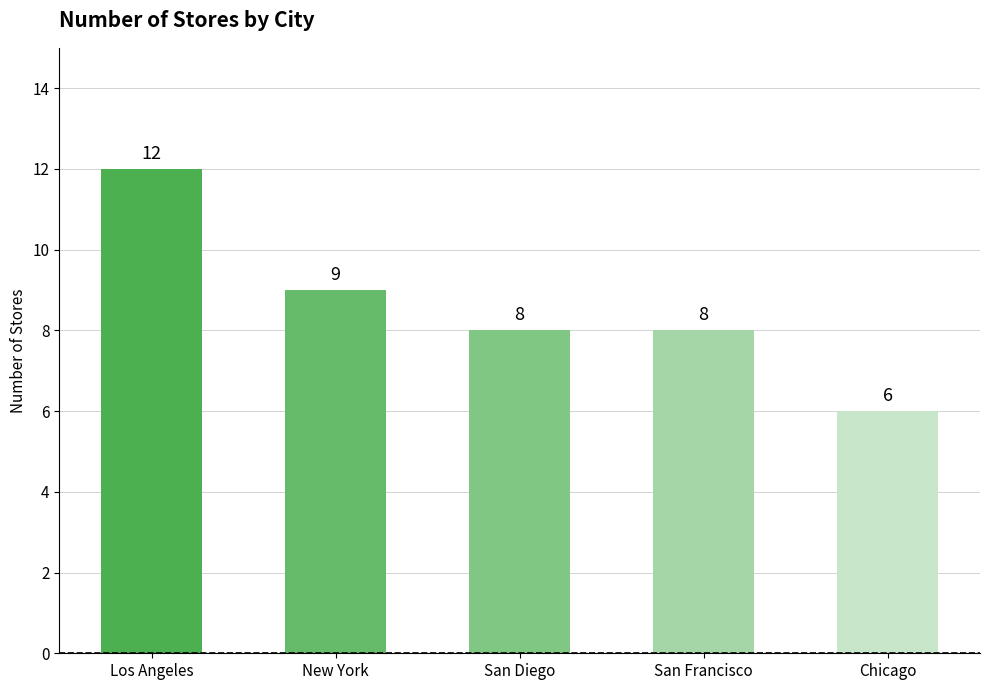

Are the bars grouped side by side (vs. stacked)?

No